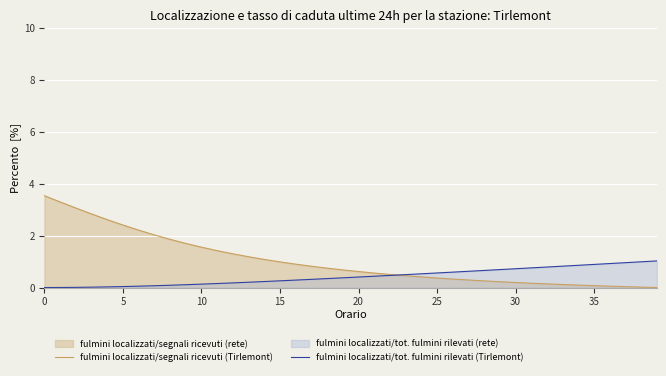

What is the maximum value shown in the chart?

3.5